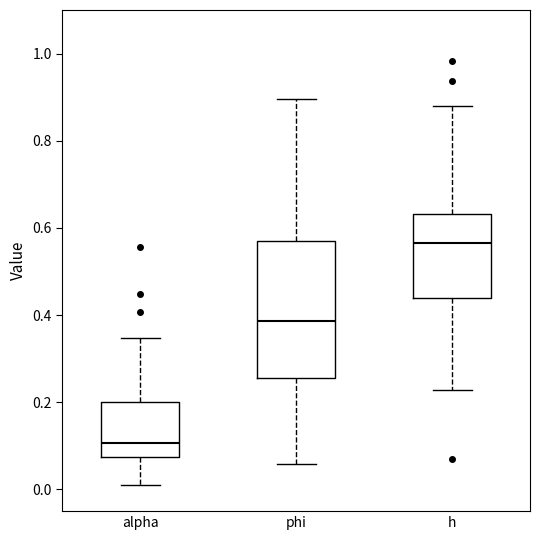

Reading left to right, transcribe this box plot: for each box, give where its median line is, the range the box spans, and where its two whiskers end, as read against the y-axis. The values are not printed on the chart, so give them approximately, as read against the axis.

alpha: median 0.10, box 0.08 to 0.20, whiskers 0.02 to 0.34
phi: median 0.38, box 0.26 to 0.56, whiskers 0.06 to 0.90
h: median 0.56, box 0.44 to 0.64, whiskers 0.22 to 0.88